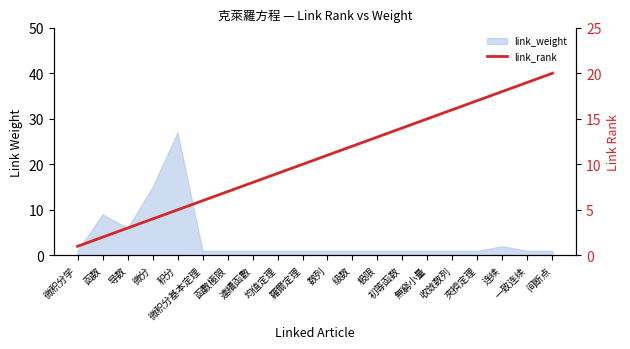

The chart shows a value of 8 at 积分. True or false?

False